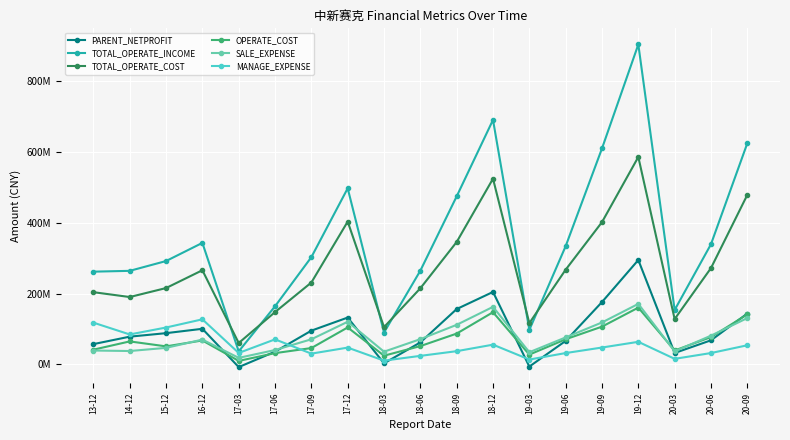

What is the label of the 8th point from the right?

18-12